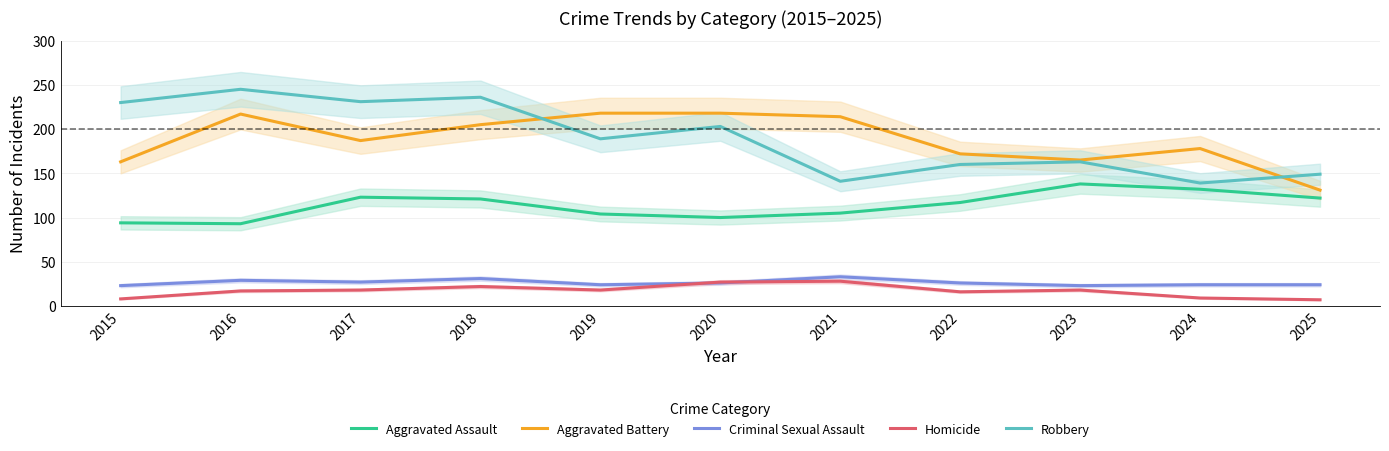

Which series changed the most between 2015 and 2020?

Aggravated Battery